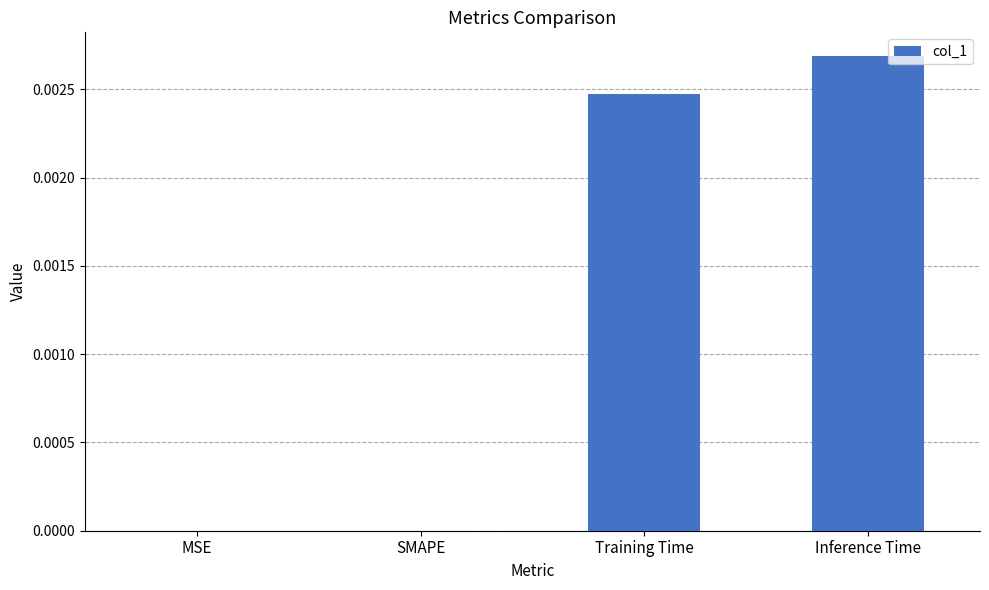

How many categories are shown in the chart?

4